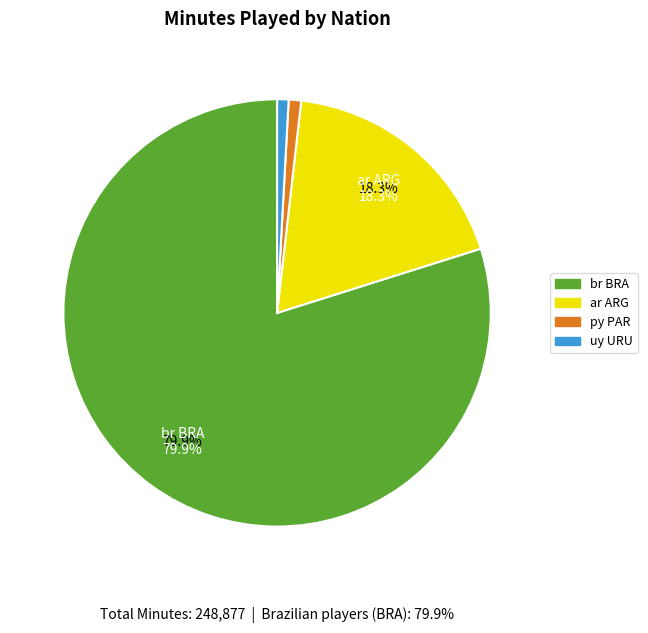

Is there any slice that represents more than half of the pie?

Yes